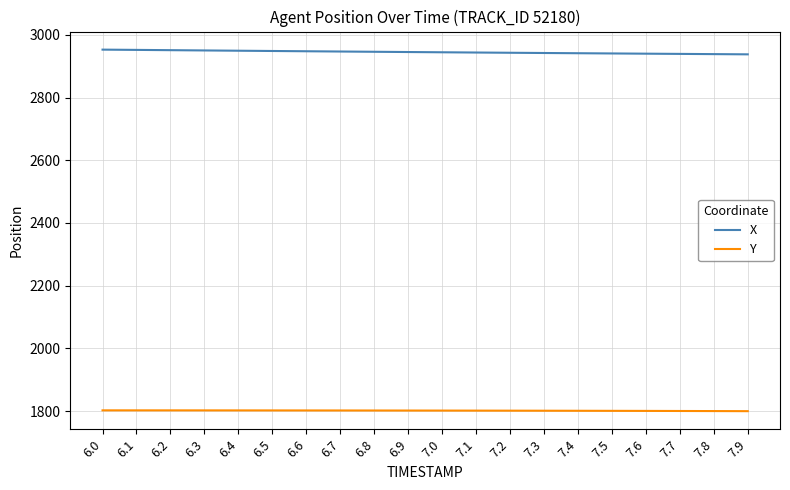

What is the smallest value displayed?

1799.9